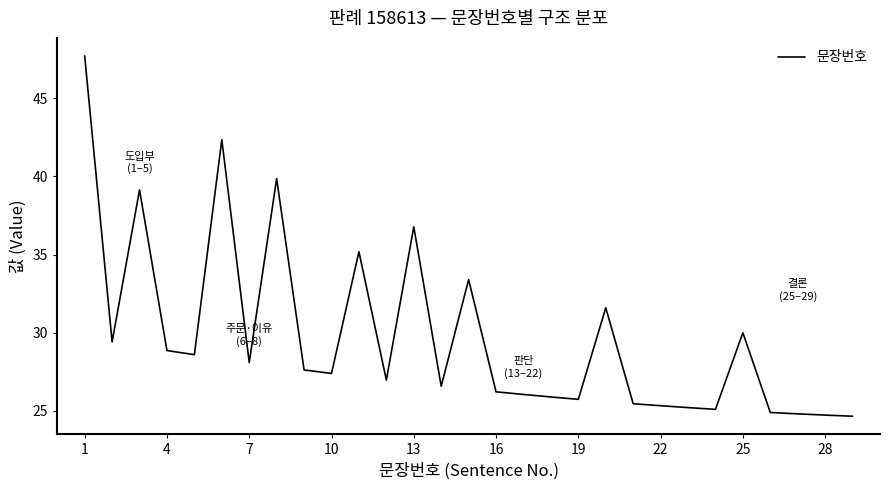

What is the maximum value shown in the chart?

47.7